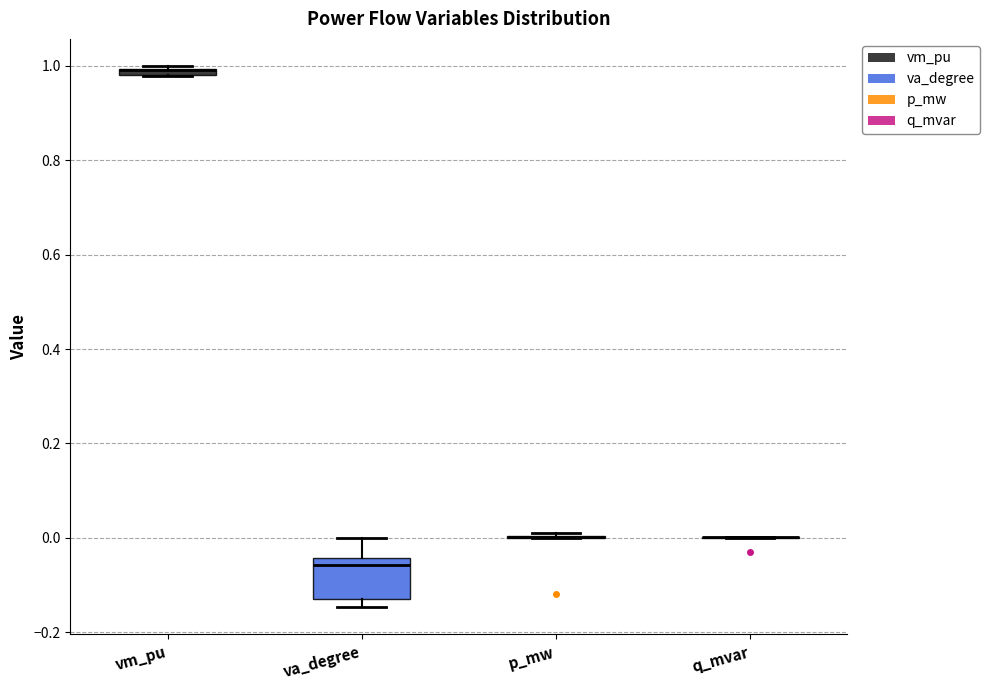

Which box is the tallest, from its lower edge to its upper edge?

va_degree